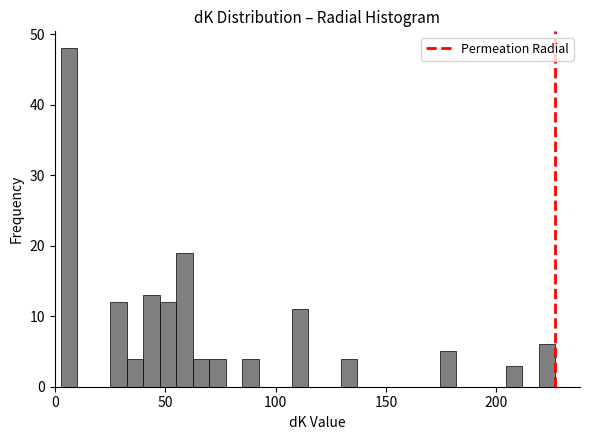

Read against the x-axis, roughly where is the centre of the tallest bar?

5